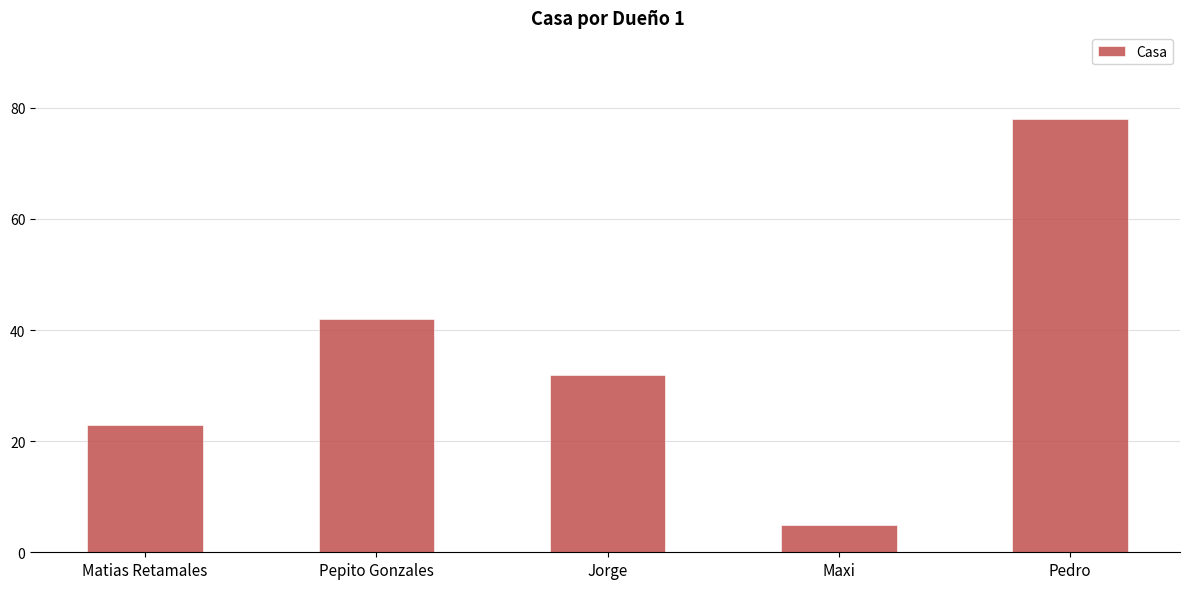

Which label corresponds to the largest value in the chart?

Pedro